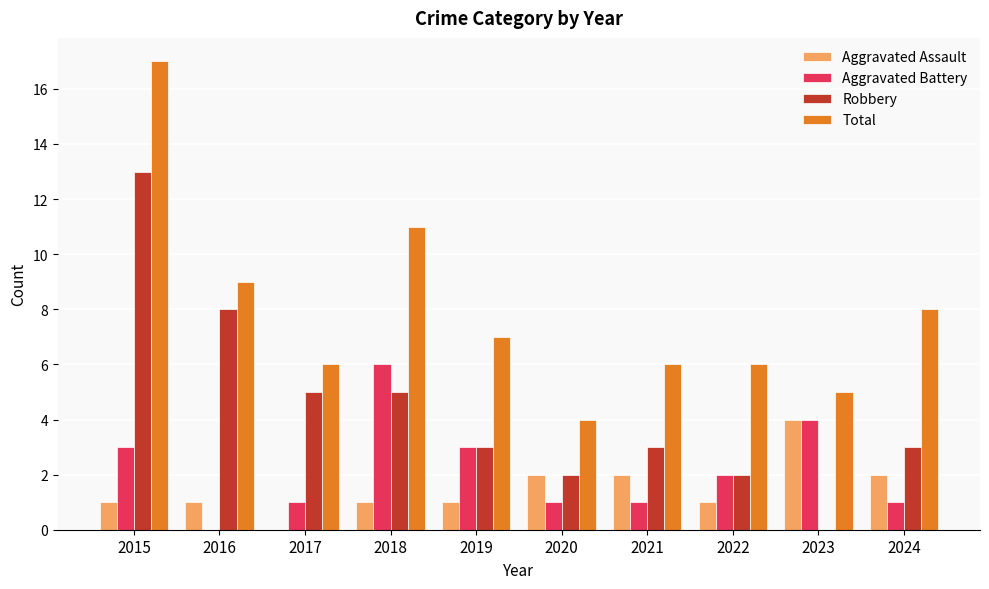

True or false: Aggravated Battery has a value of 1 at 2021.

True